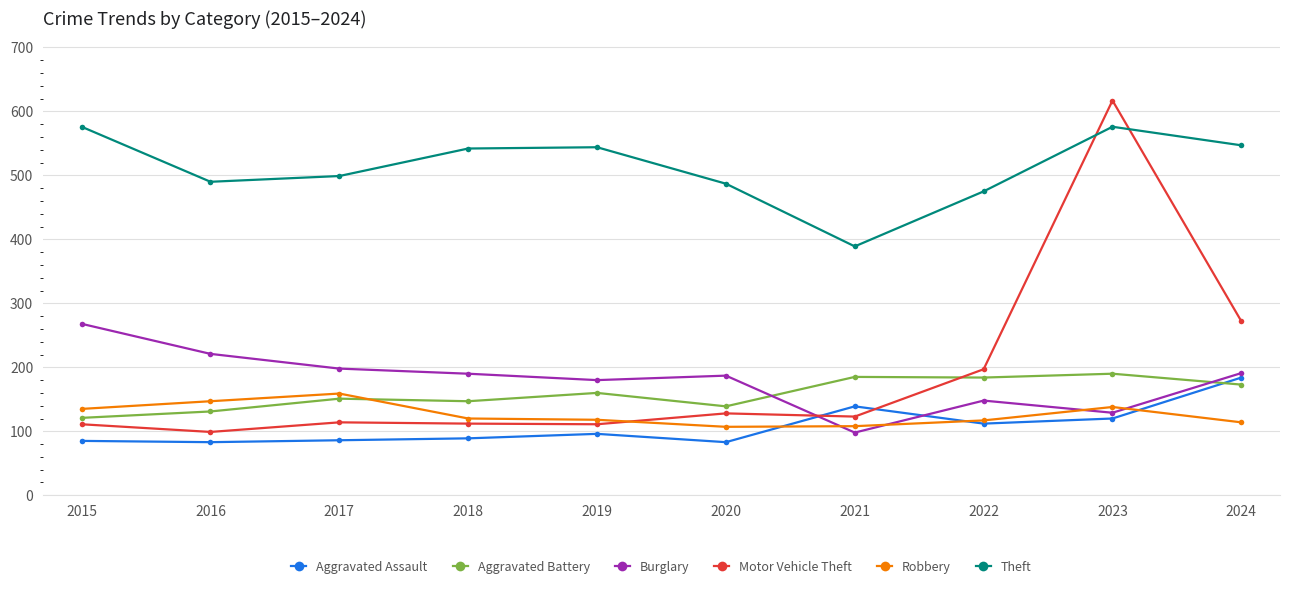

At 2019, list the series in order from largest to smallest.

Theft, Burglary, Aggravated Battery, Robbery, Motor Vehicle Theft, Aggravated Assault